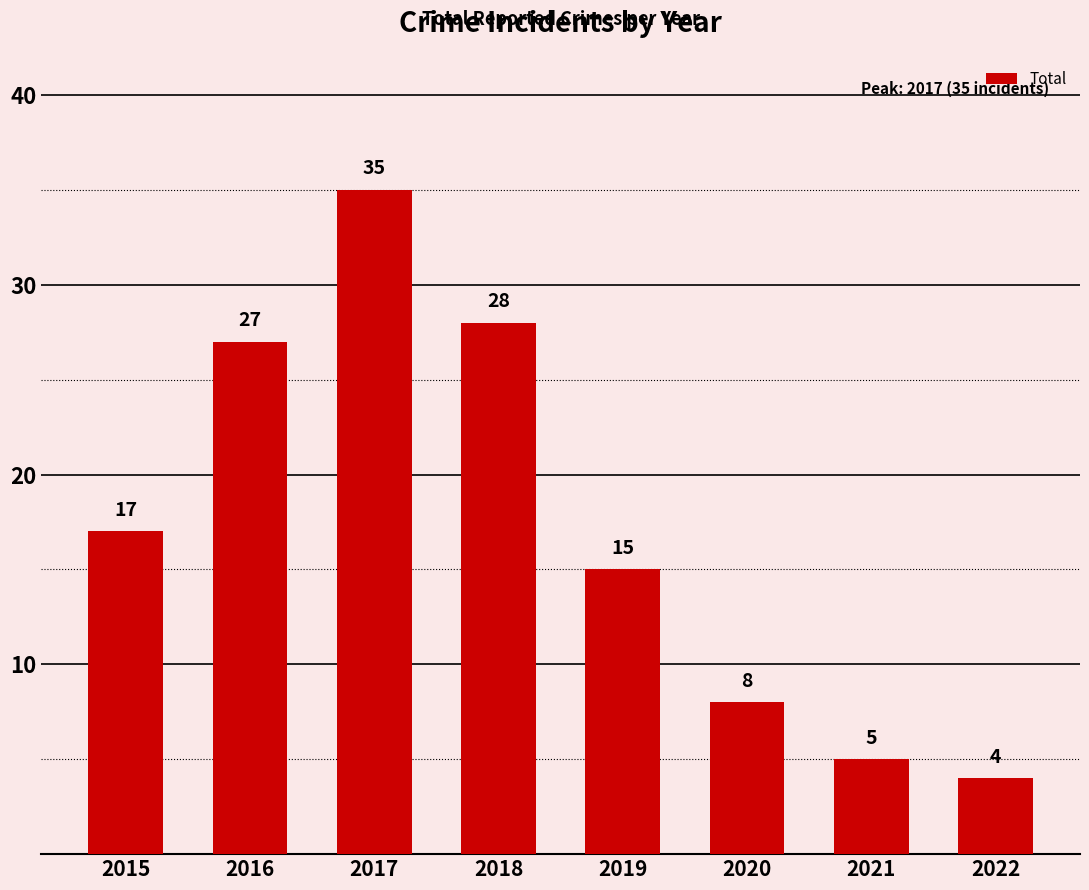

What is the approximate value at 2017?

35